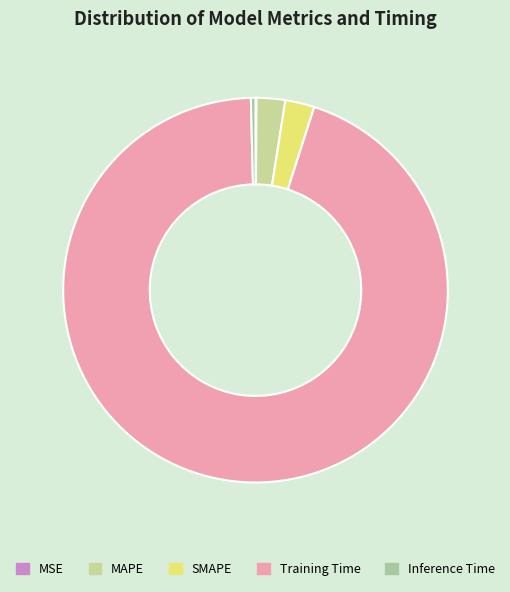

Combined, do MAPE and SMAPE account for over 50%?

No